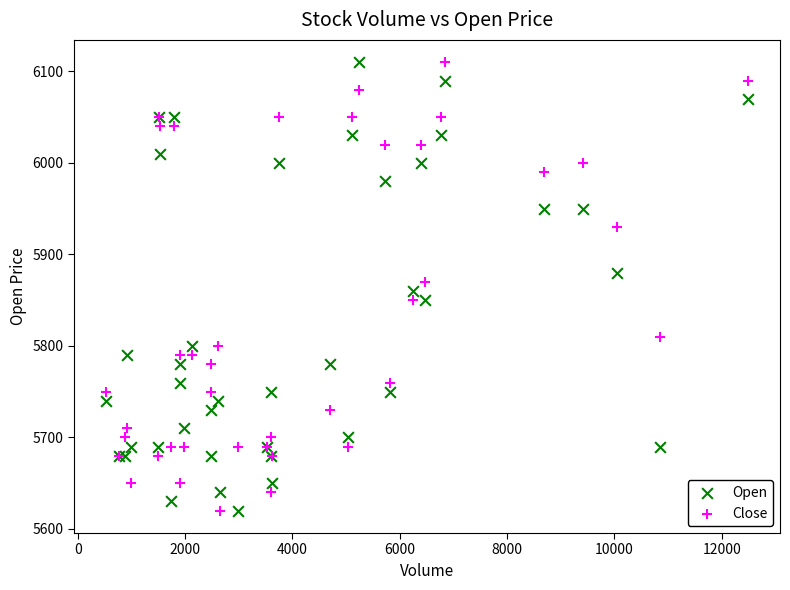

What is the X range (max minus min) for the scatter plot?

11958